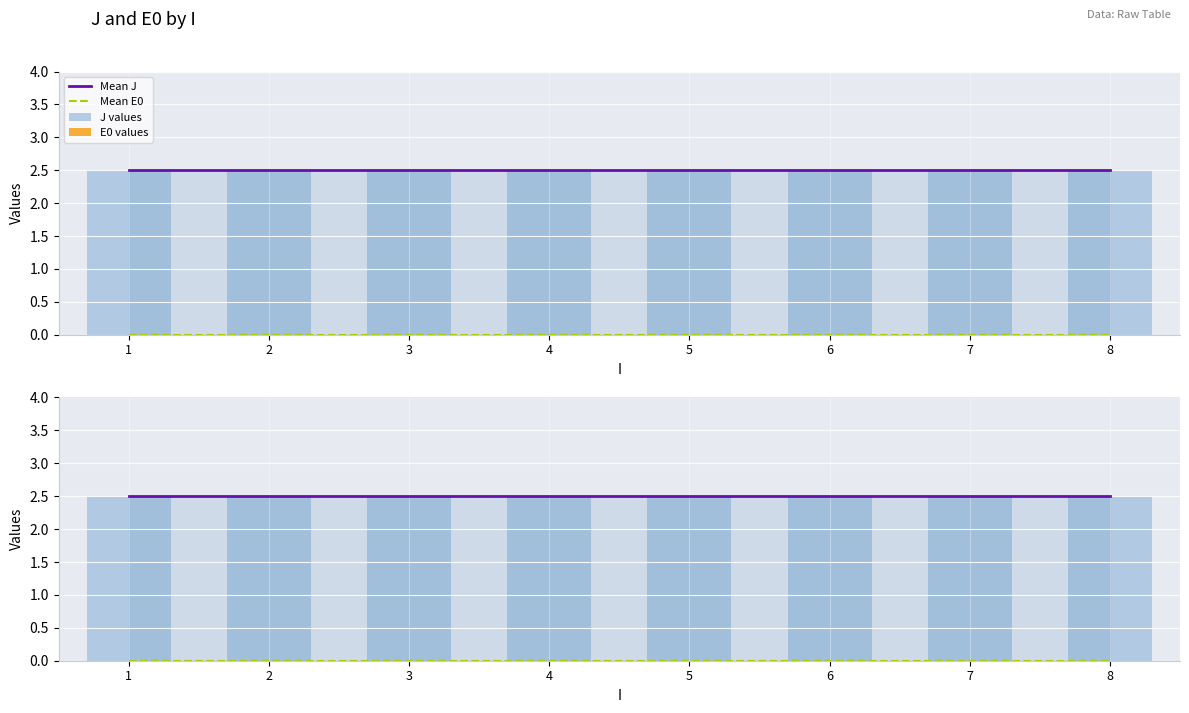

Which category has the lowest value in the E0 values series?

1